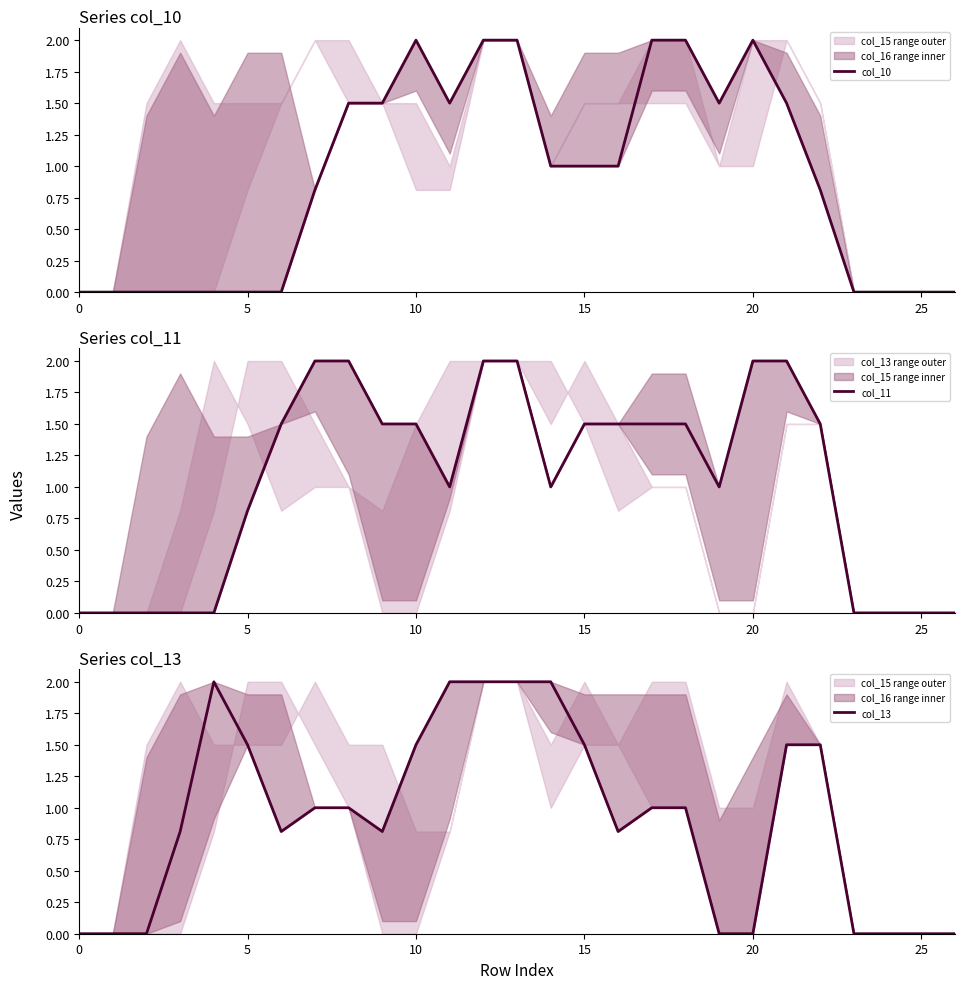

What is the difference between the maximum and minimum values in the col_10 series?

2.0